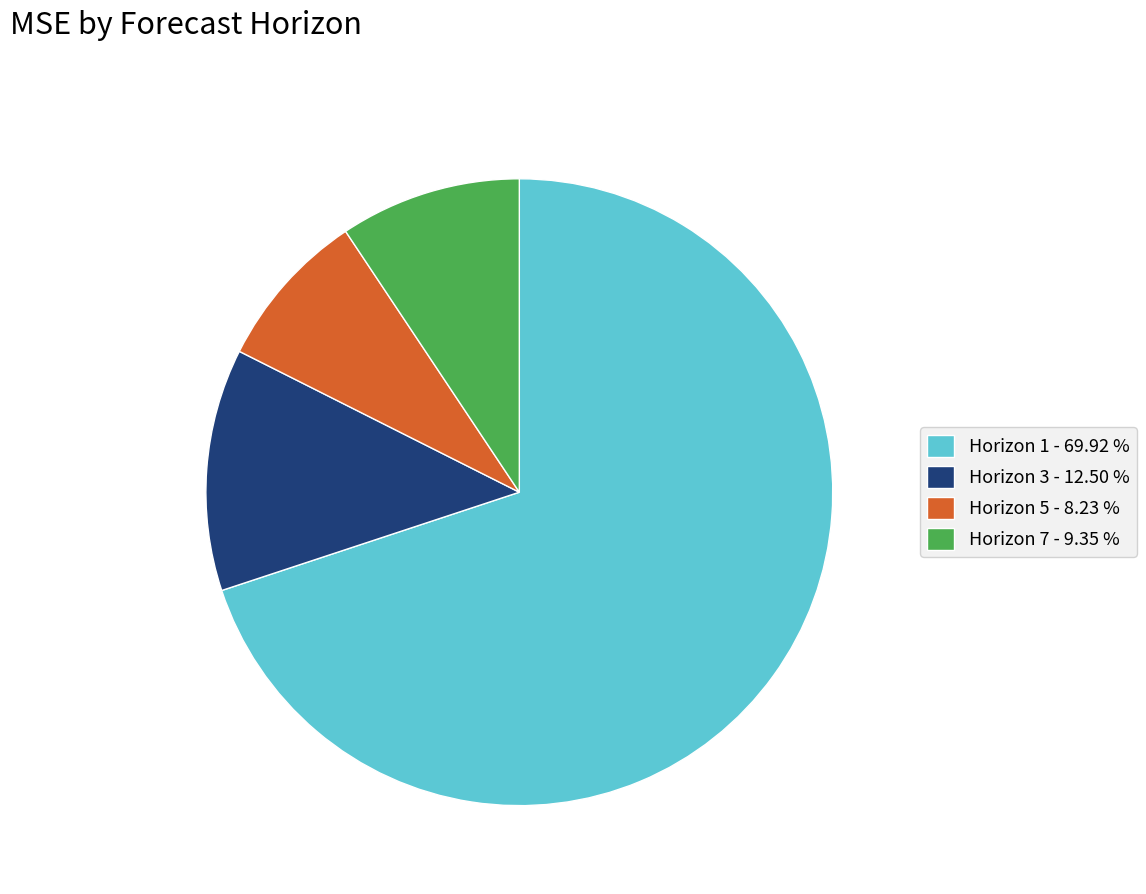

True or false: Horizon 3 accounts for 20% of the total.

False